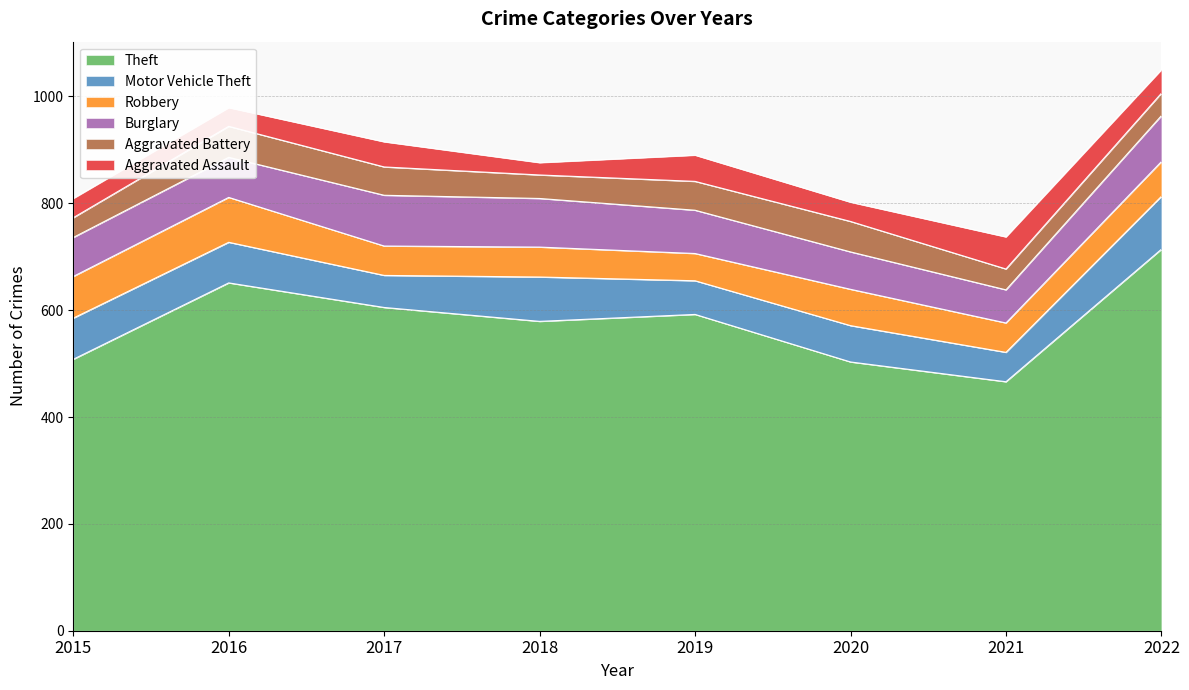

Does the chart have visible grid lines?

Yes